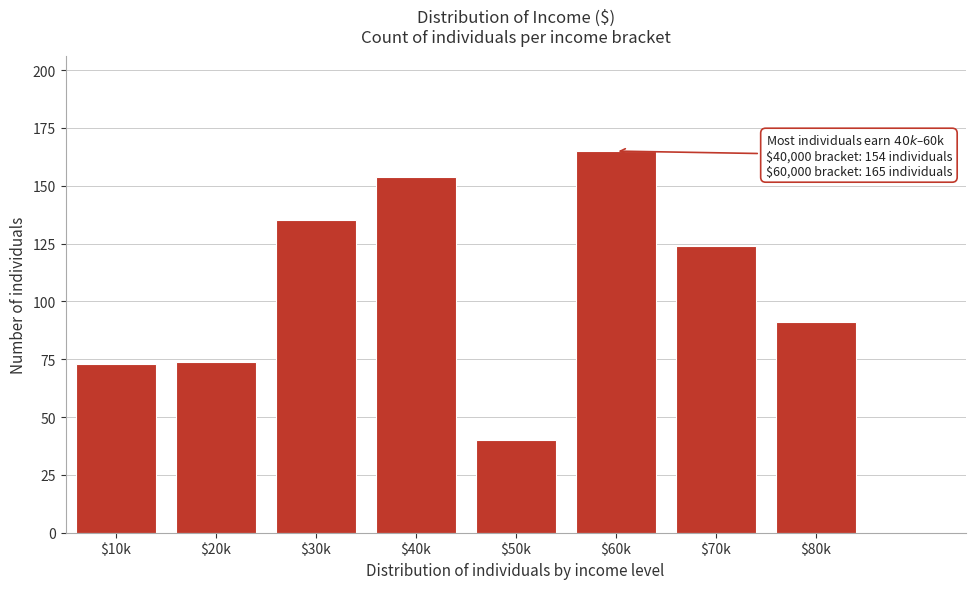

Reading right to left, transcribe all the data shown in this chart.

91	124	165	40	154	135	74	73